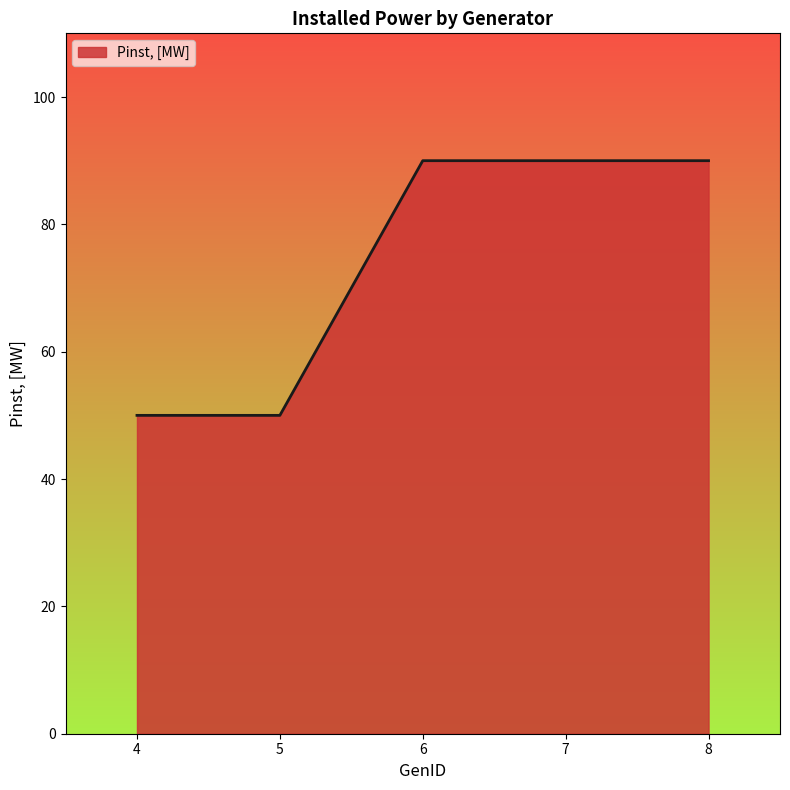

What is the greatest value displayed?

90